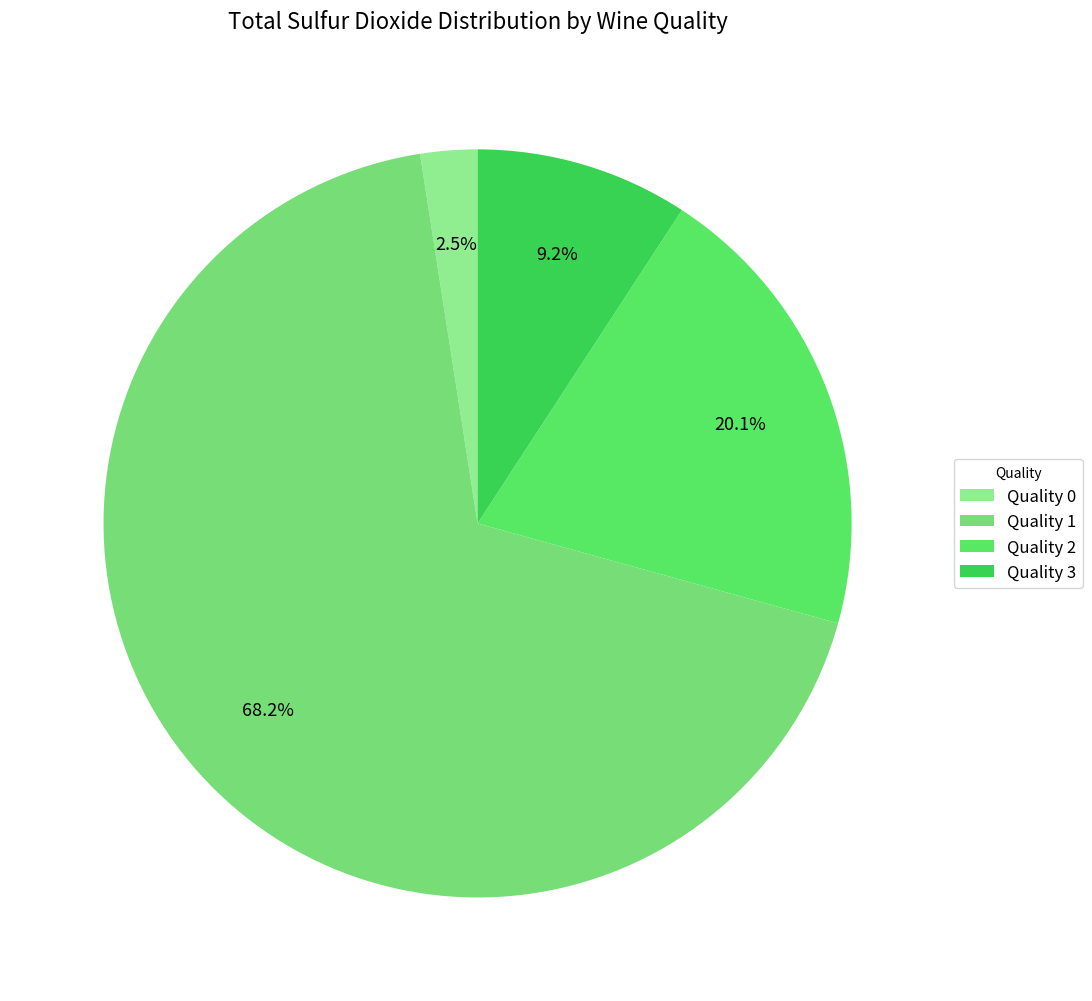

Rank the categories by value from highest to lowest.

Quality 1, Quality 2, Quality 3, Quality 0